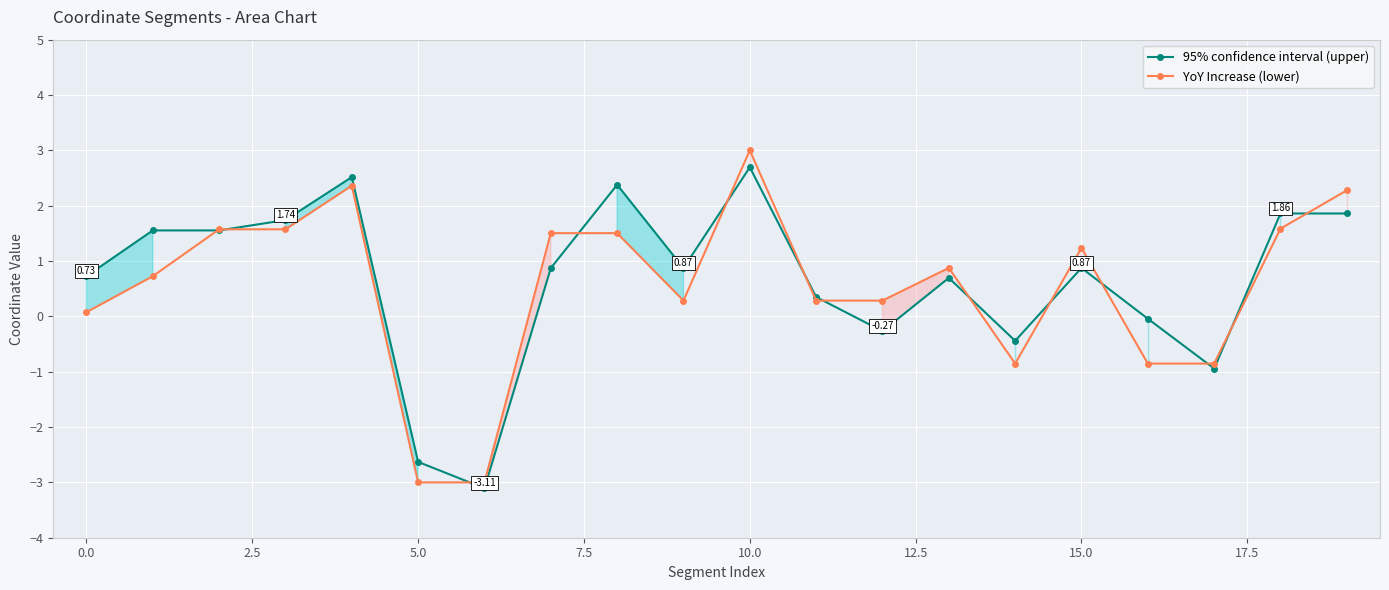

What is the label of the 8th point from the right?

12